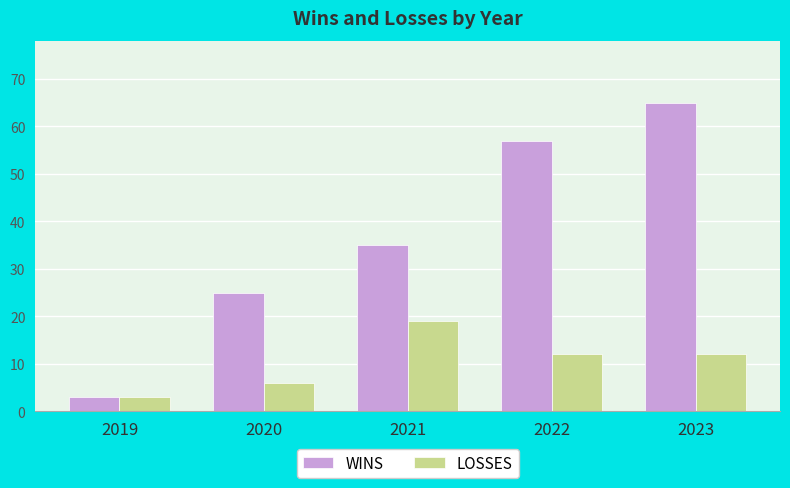

What is the sum of all LOSSES values?

52